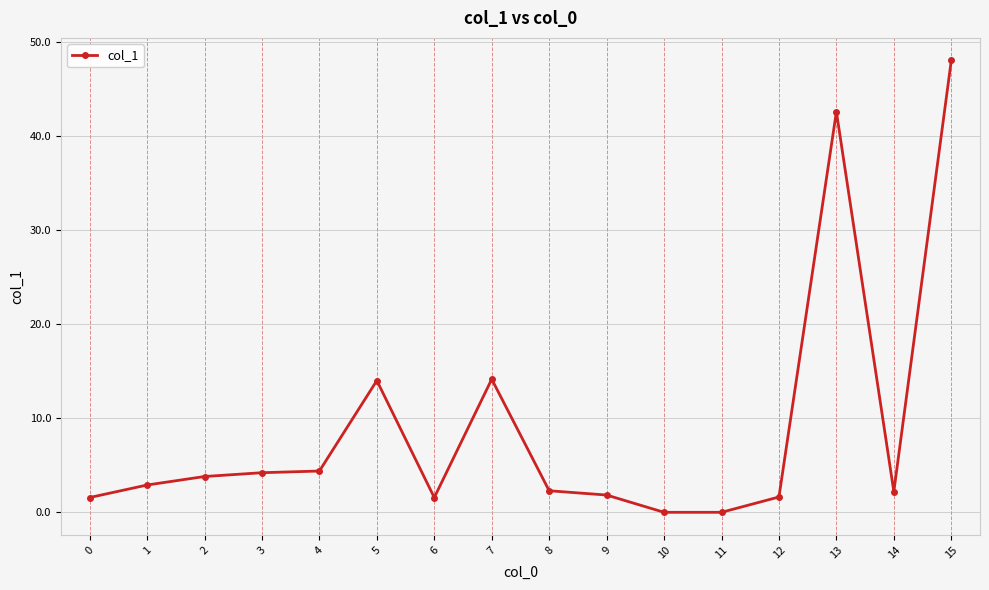

What is the value of the 14th point from the left?

42.6